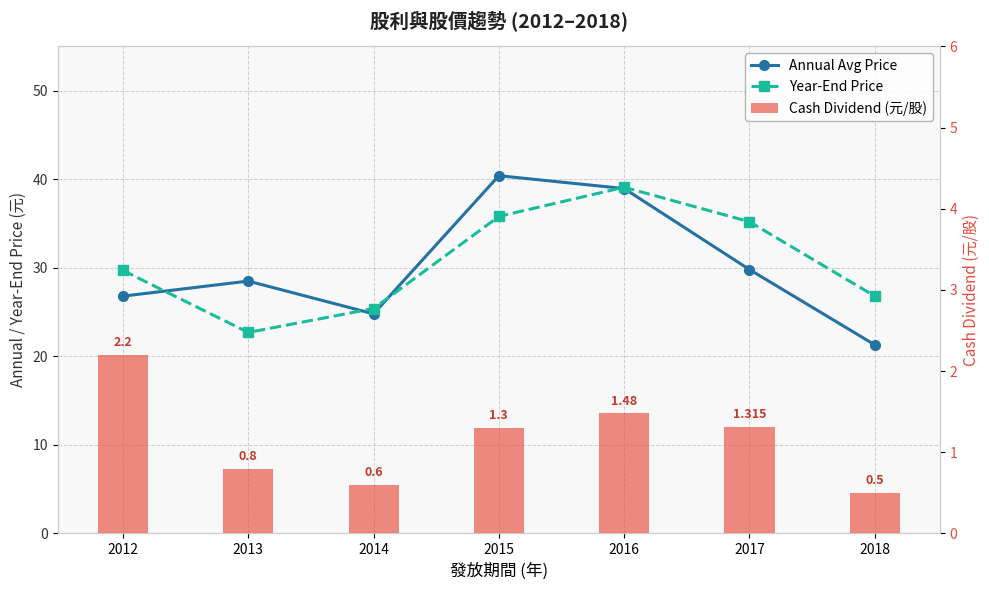

The value of Cash Dividend (元/股) at 2013 is 0.8. True or false?

True